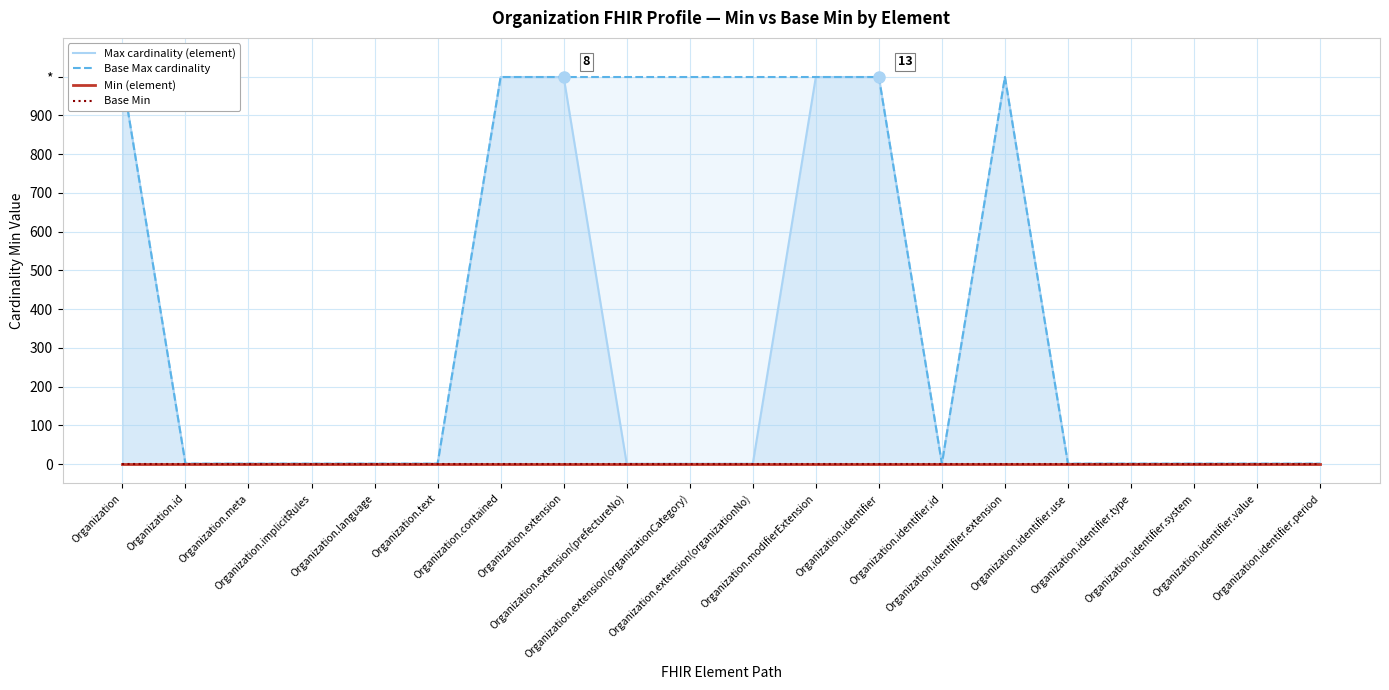

What is the label of the 11th point from the right?

Organization.extension(organizationCategory)